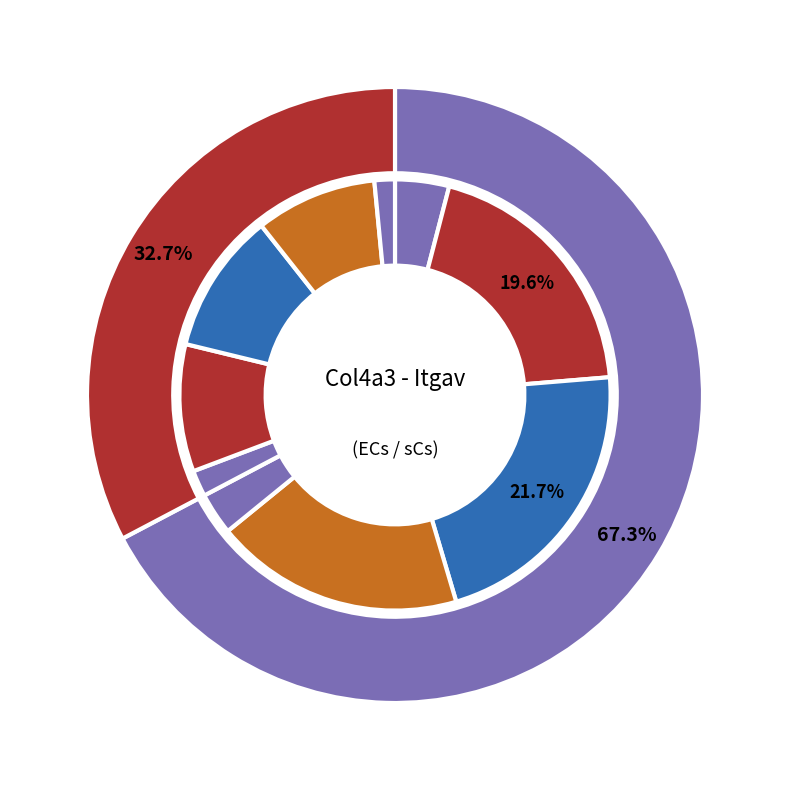

How much of the chart is everything except 4?

95.3%